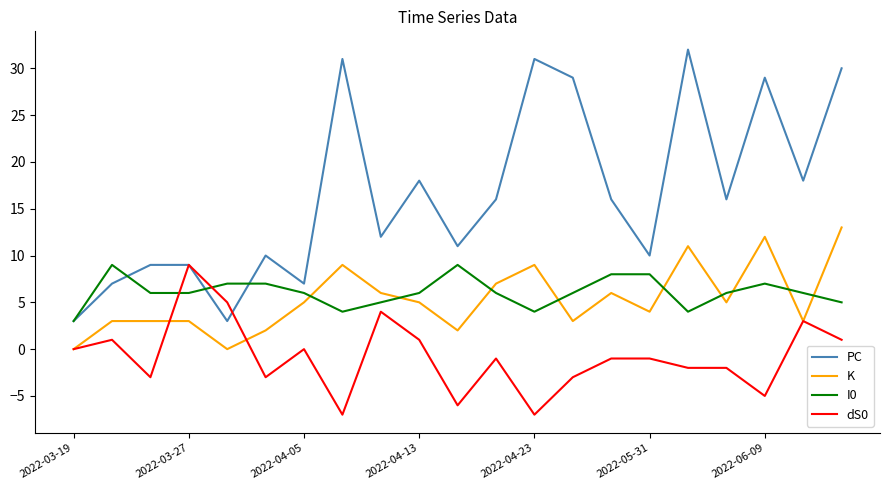

What is the greatest value displayed?

32